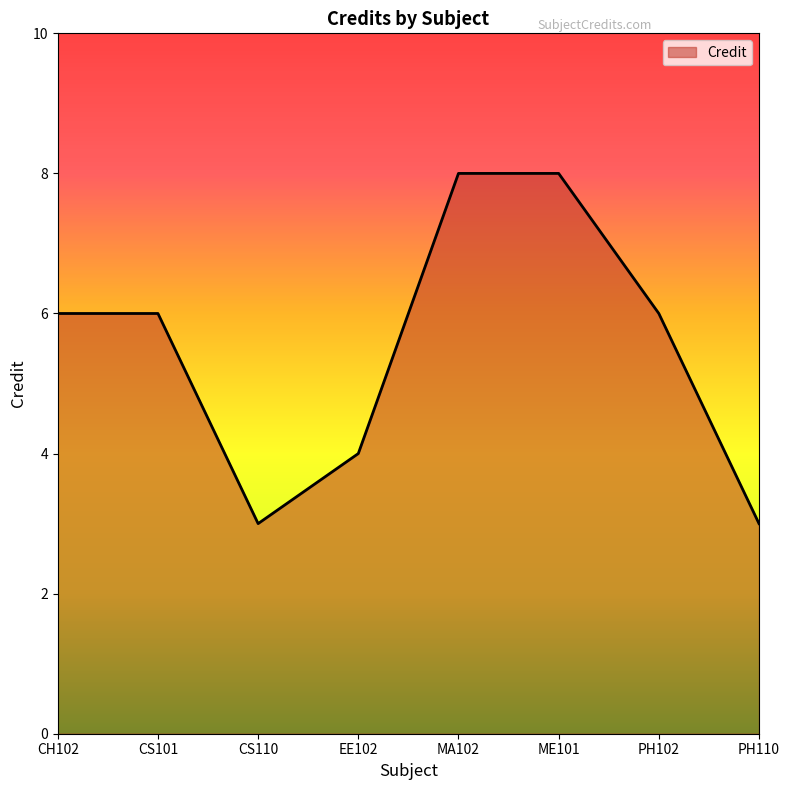

At which category does the data reach its first local valley?

CS110